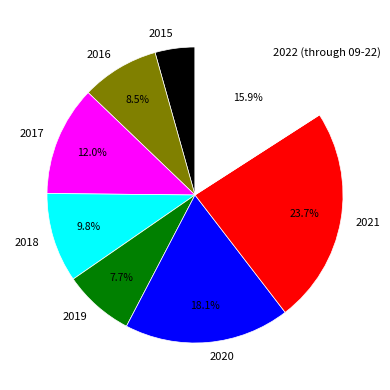

Is it true that 2021 is 31% of the pie?

False